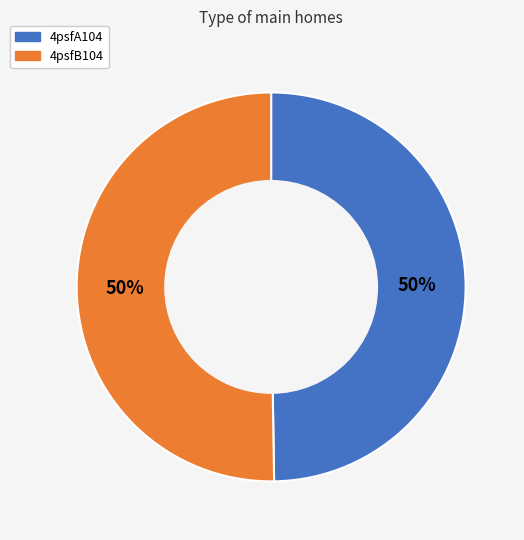

To the nearest percent, what is the average slice percentage?

50%